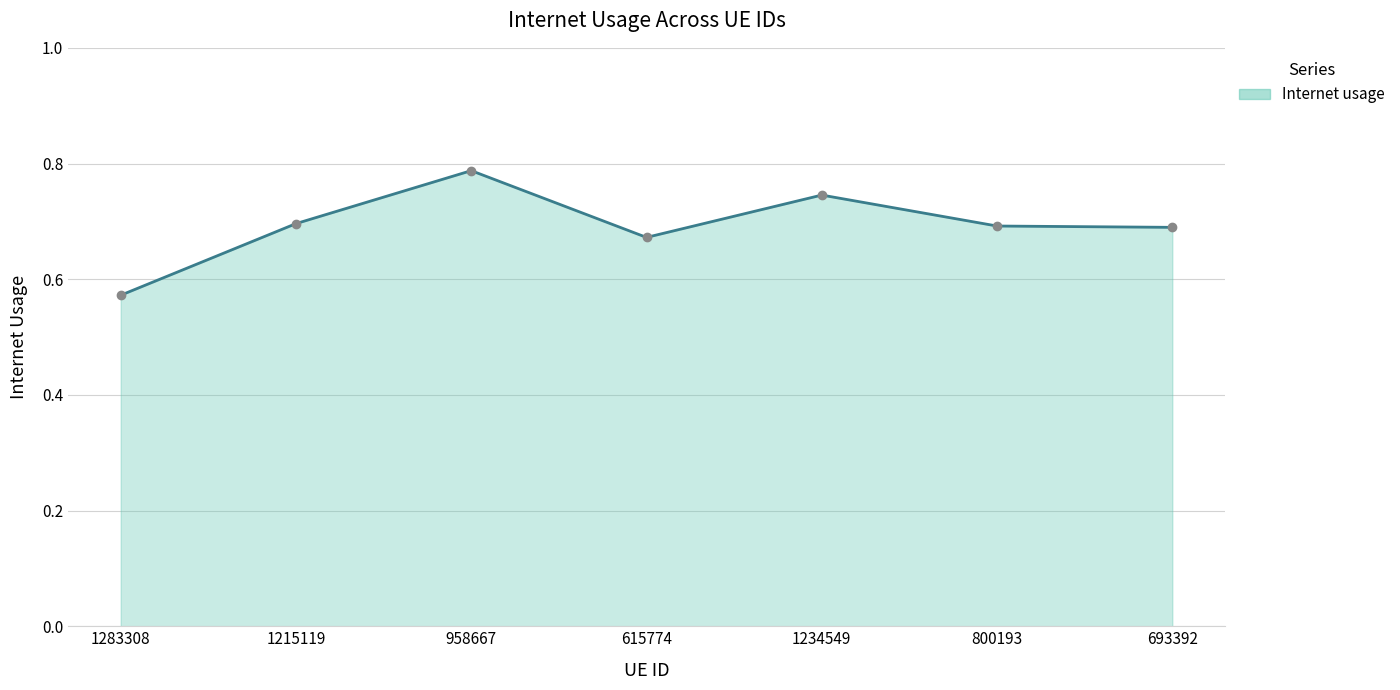

True or false: there are more than 2 points higher than both neighbors.

False